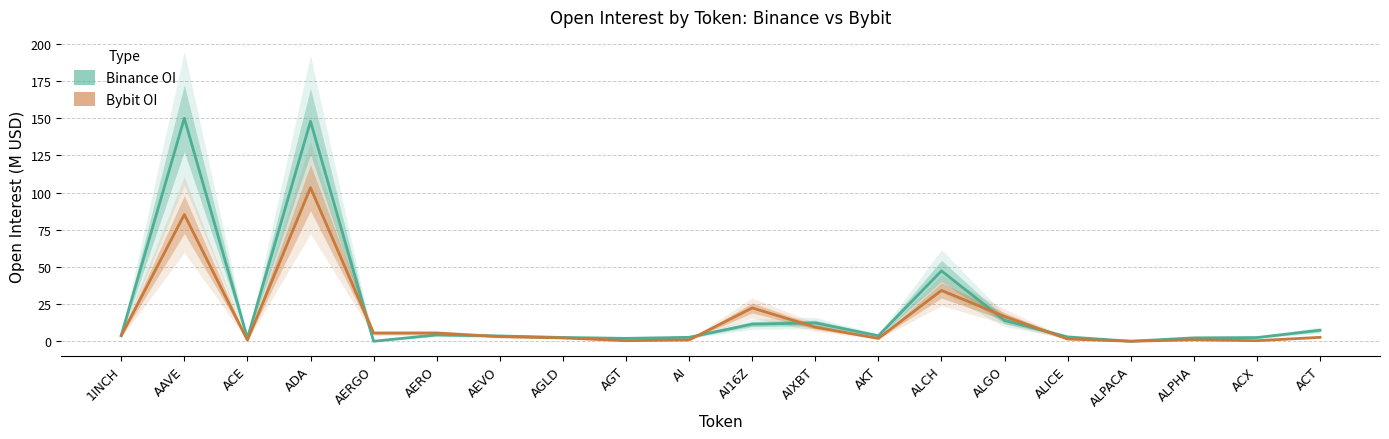

What is the sum of the Bybit_OI values at ALPHA and AIXBT?

10.5